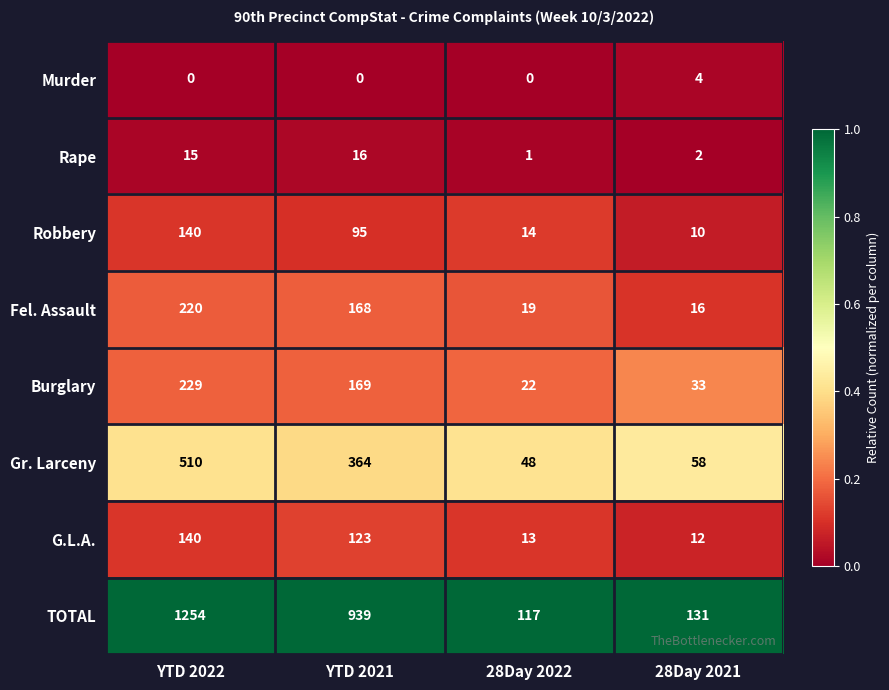

List the labels in order of Rape value, largest first.

YTD 2021, YTD 2022, 28Day 2021, 28Day 2022